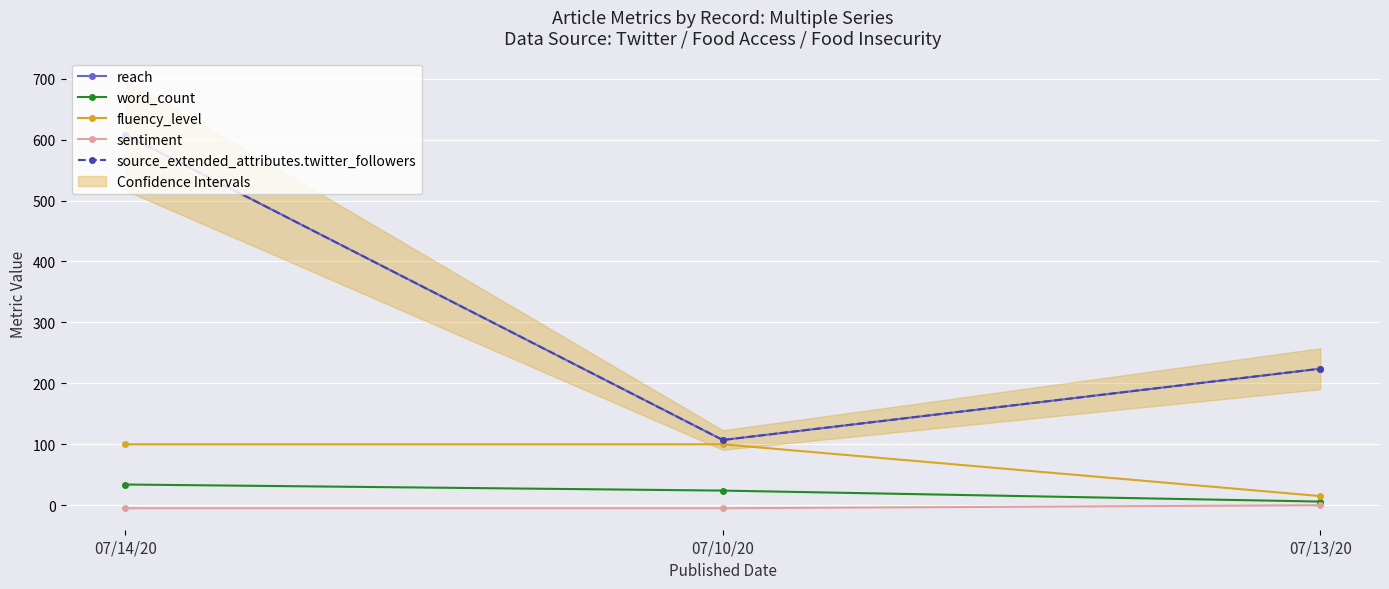

What is the sum of all fluency_level values?

215